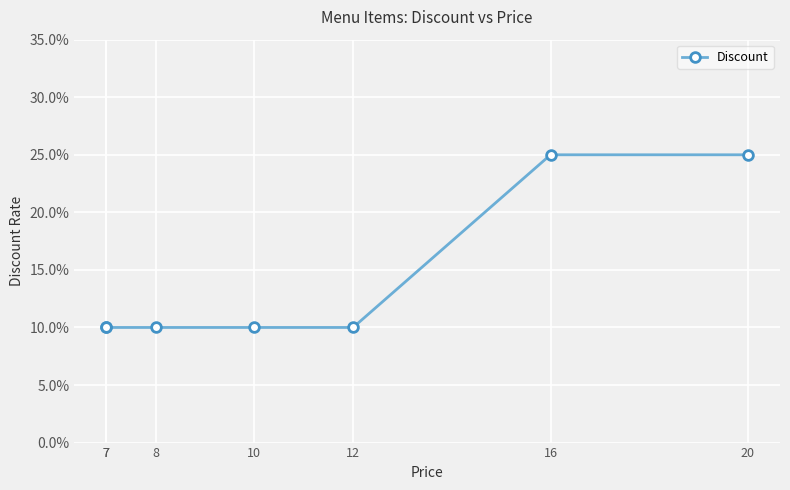

The value at 7 is 0.0. True or false?

False